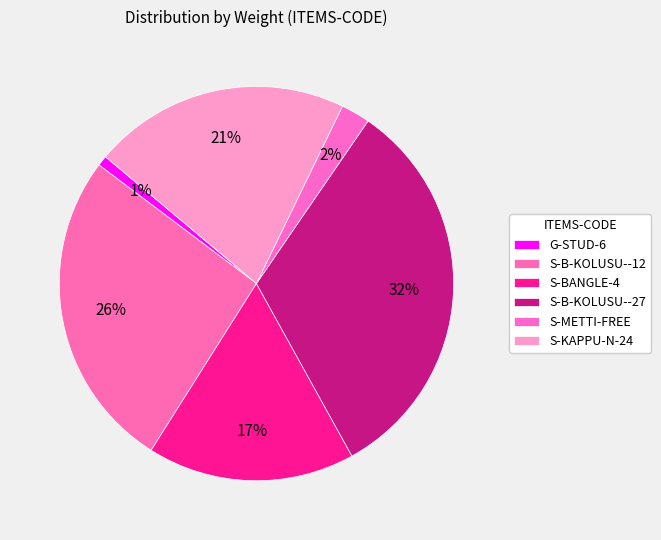

The S-METTI-FREE slice represents 2% of the pie. True or false?

True